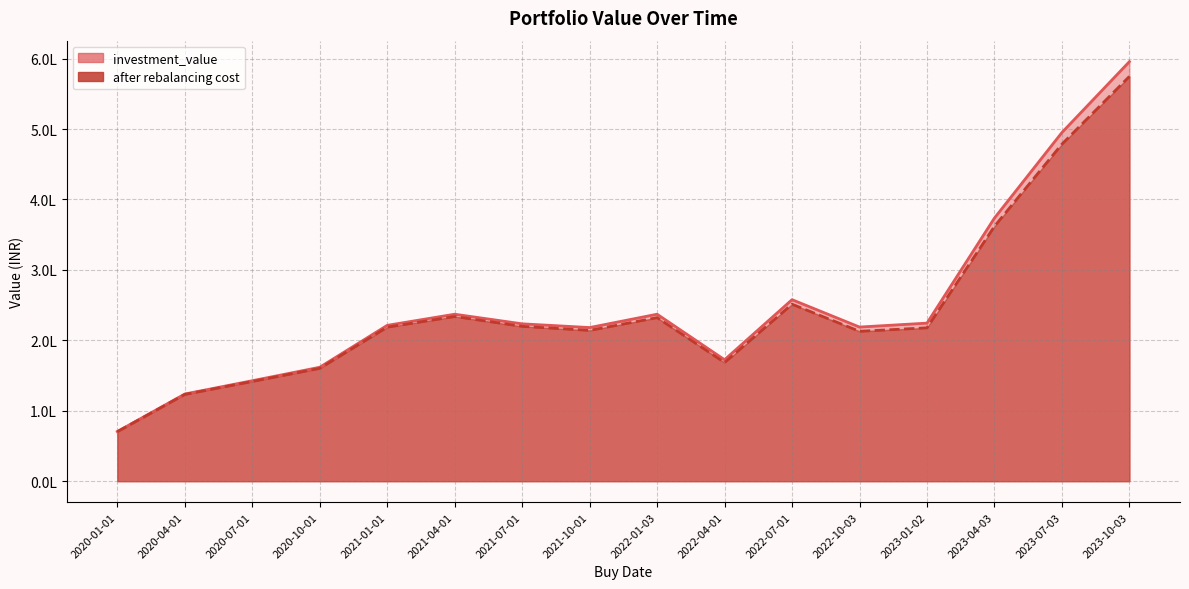

How many distinct data groups are displayed?

2